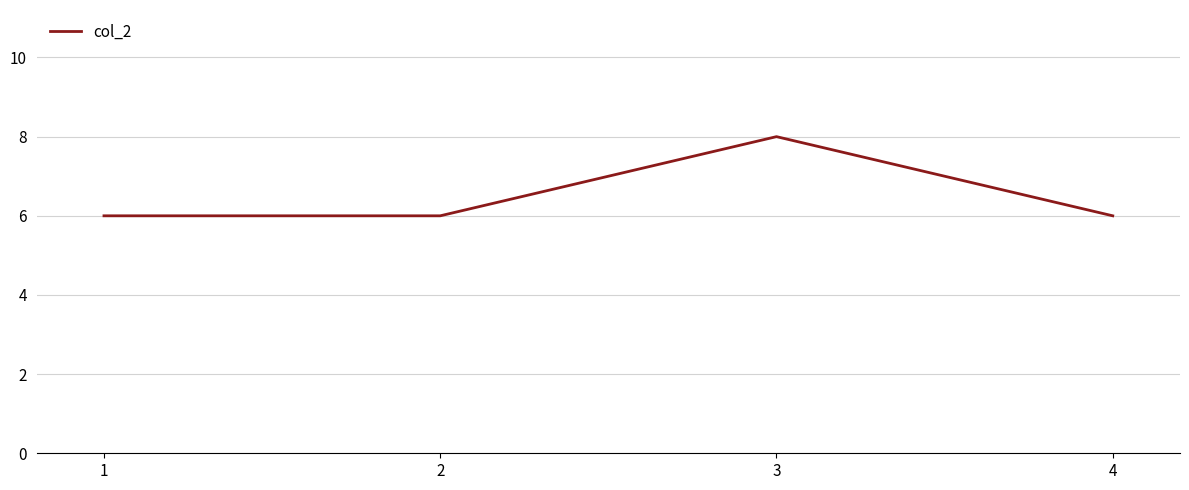

Reading left to right, extract all data points from this chart.

1=6	2=6	3=8	4=6